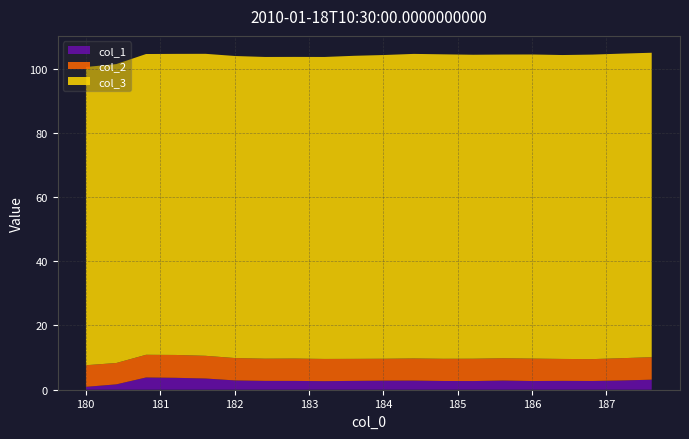

Reading left to right, list all the values displayed in this chart.

col_1: 0.9	1.7	3.8	3.7	3.5	2.9	2.8	2.7	2.7	2.8	2.8	2.8	2.7	2.7	2.9	2.7	2.8	2.7	2.9	3.1
col_2: 6.7	6.7	7.1	7.1	7.1	7.0	6.9	7.0	6.9	6.9	6.8	6.9	6.9	7.0	6.9	7.0	6.8	6.8	6.9	7.0
col_3: 92.8	93.1	93.6	93.7	94.0	94.0	93.9	93.9	94.0	94.4	94.6	94.8	94.8	94.6	94.6	94.7	94.6	94.8	94.8	94.8